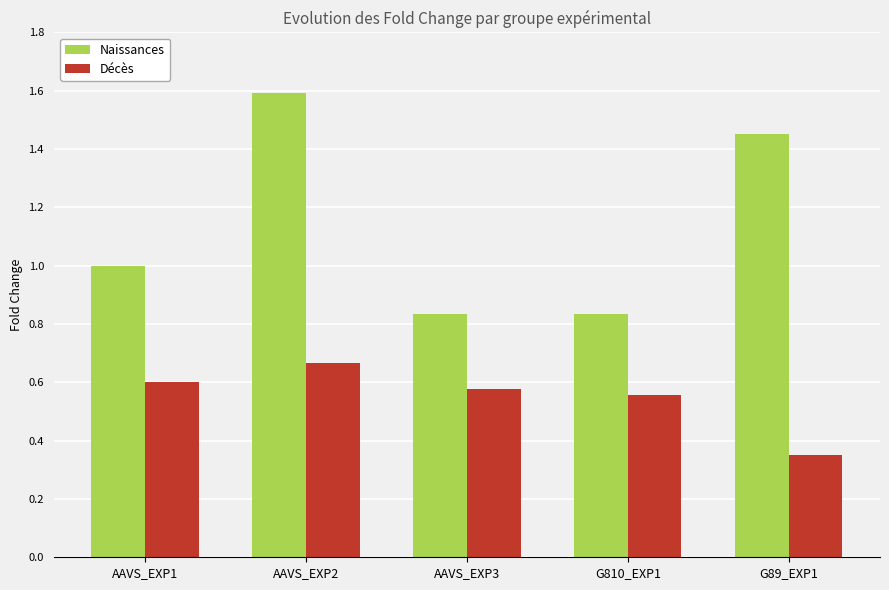

Which category has the lowest value across all series?

G89_EXP1